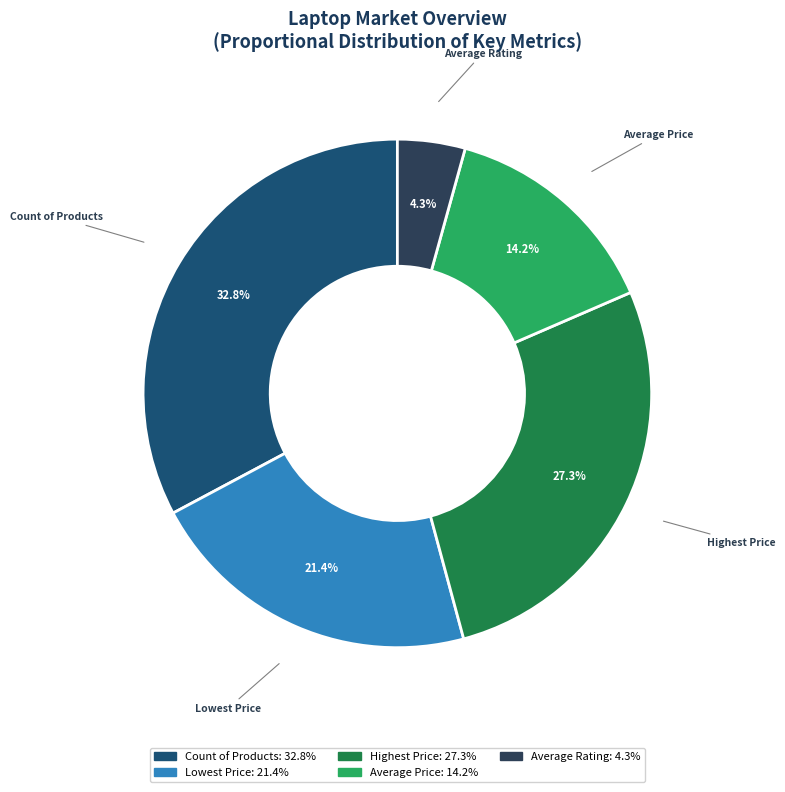

To the nearest percent, what is the difference between the Highest Price and Lowest Price slice percentages?

6%